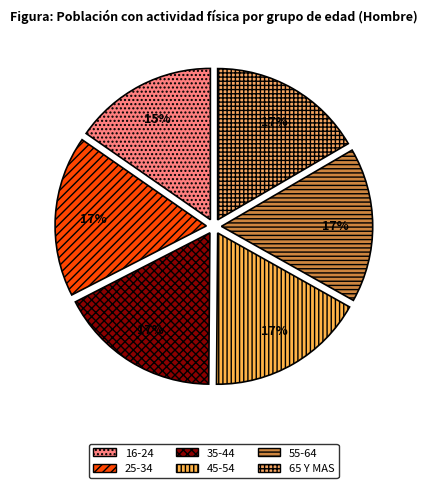

To the nearest percent, what portion does 55-64 represent?

17%